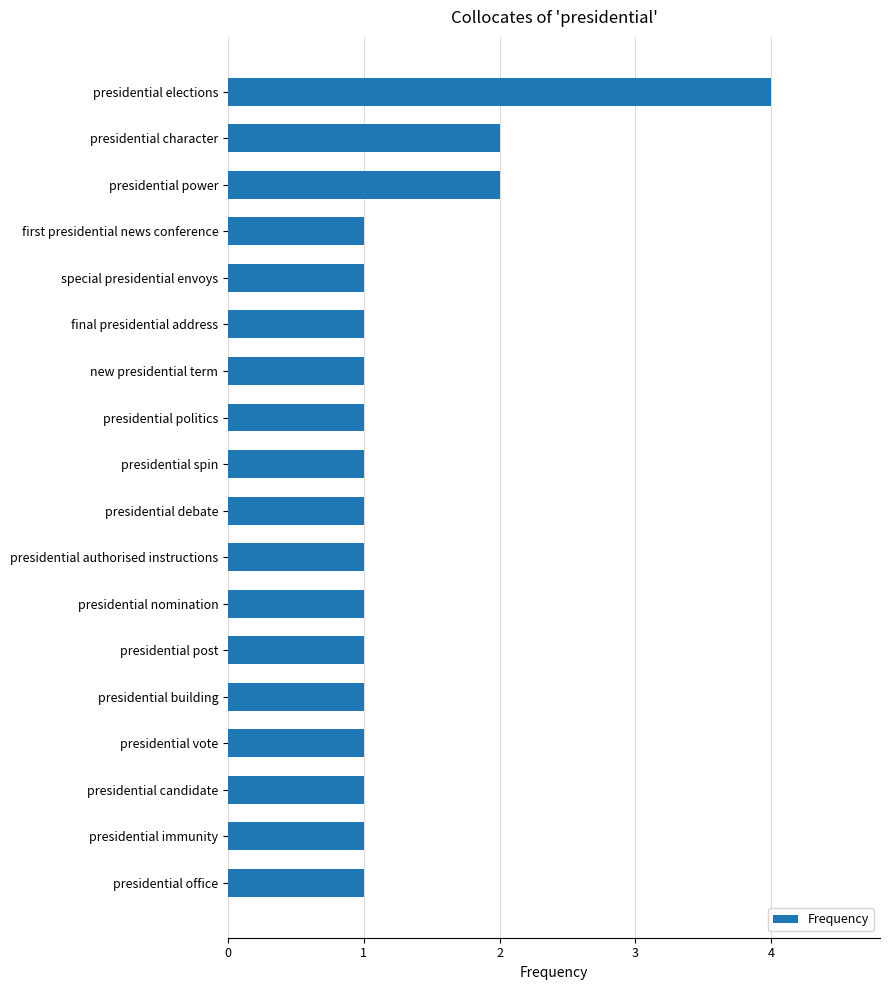

What is the greatest value displayed?

4